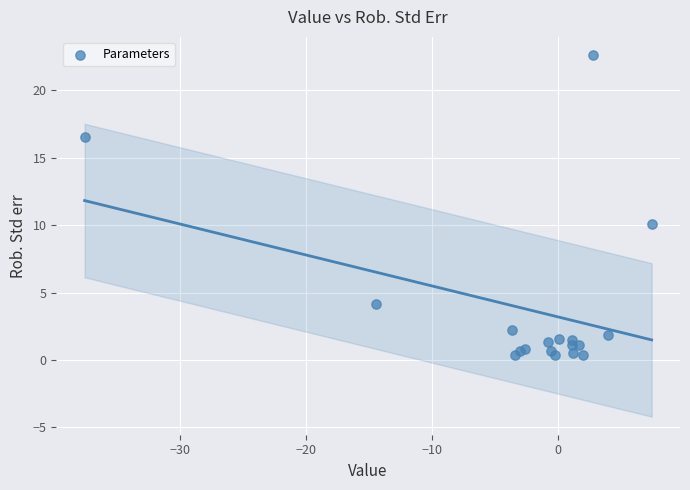

What Y value in the scatter plot is closest to 11?

10.1